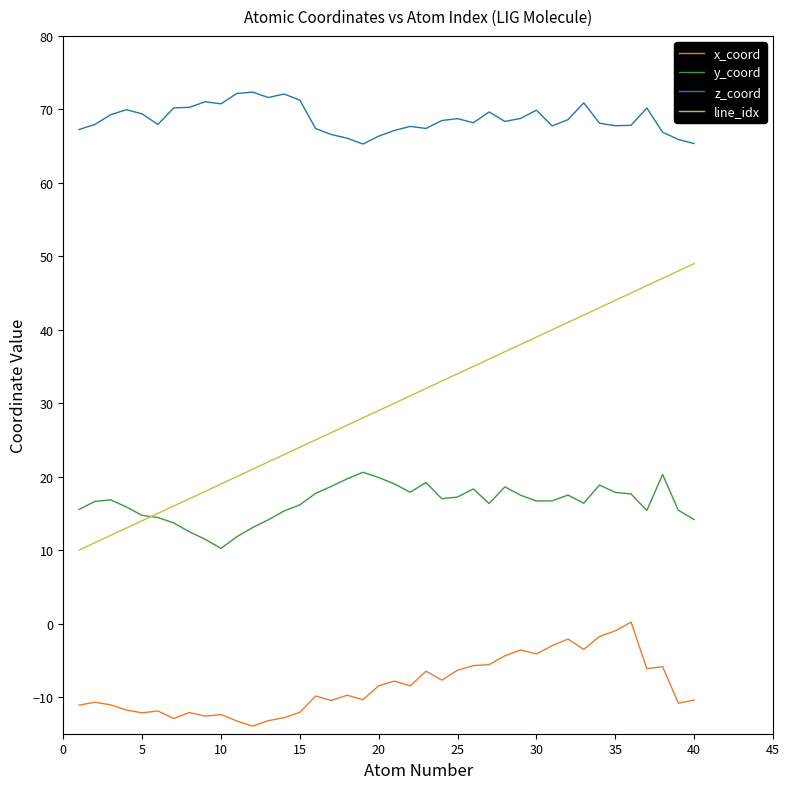

Rank the series by their average value, from highest to lowest.

z_coord, line_idx, y_coord, x_coord